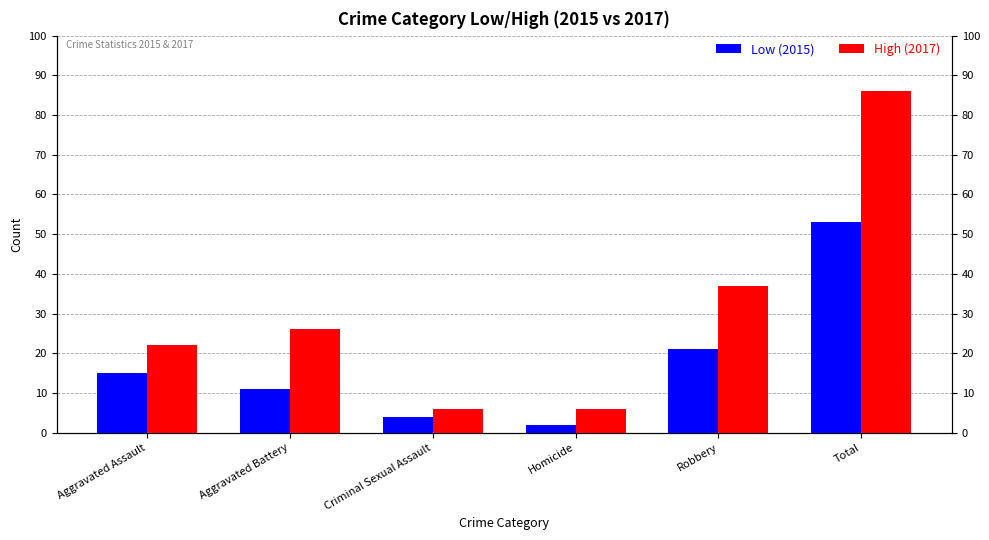

List the labels in order of High (2017) value, largest first.

Total, Robbery, Aggravated Battery, Aggravated Assault, Criminal Sexual Assault, Homicide